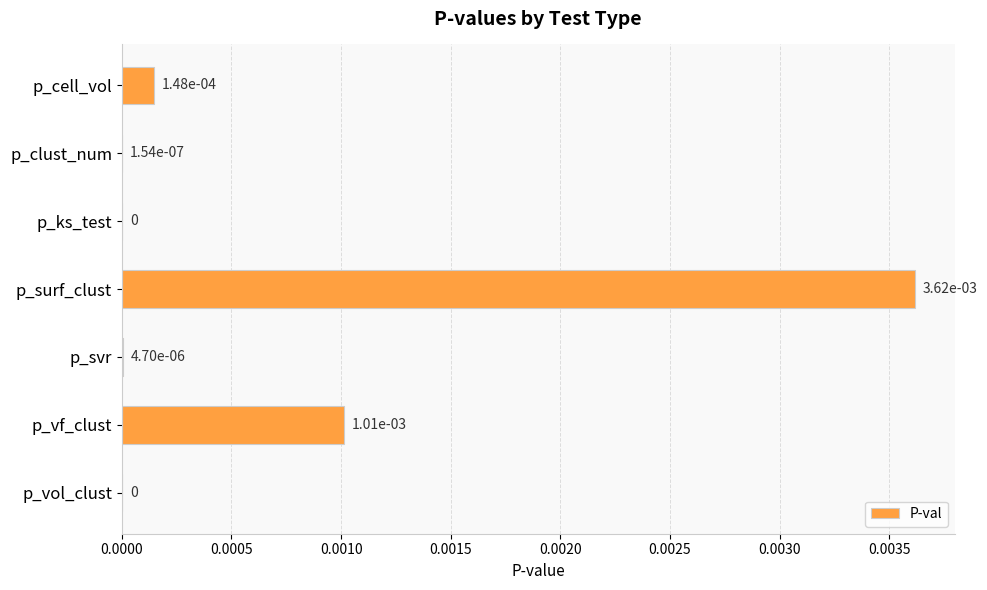

The chart shows a value of 0.0 at p_svr. True or false?

True